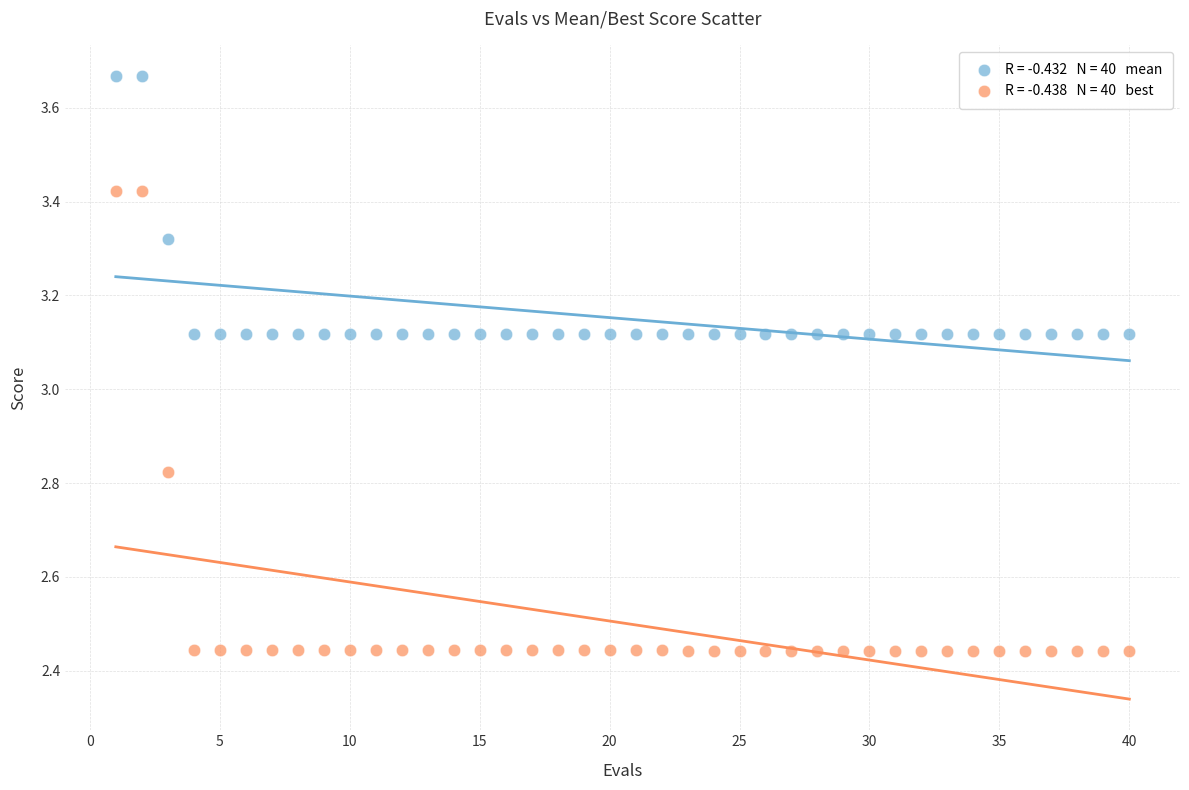

Across all data points, what is the range of Y values (max minus min)?

1.2